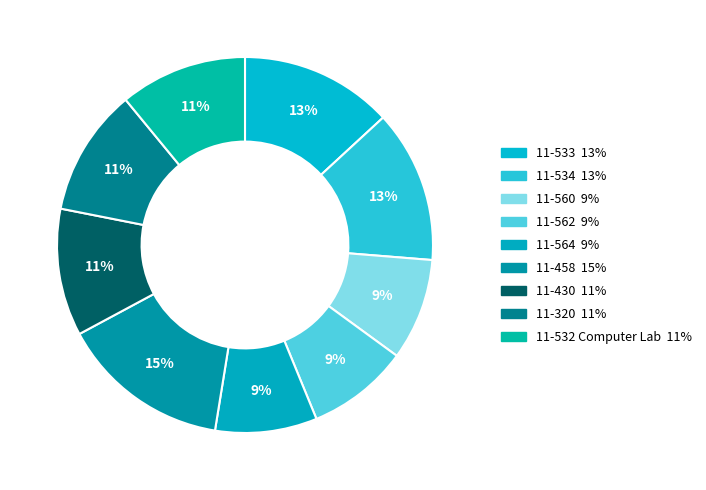

To the nearest percent, what is the difference between the largest and smallest slice percentages?

6%